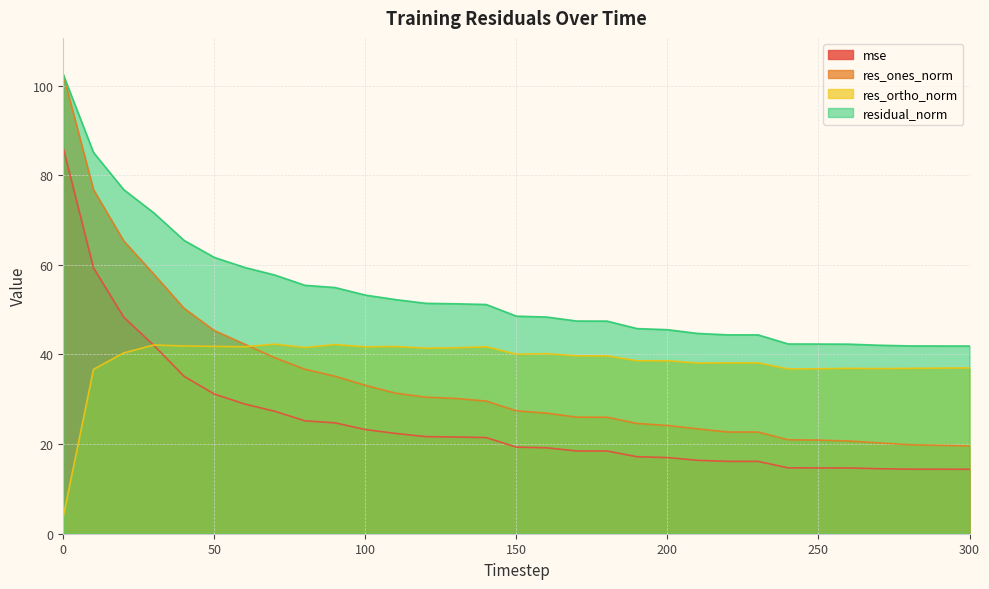

At how many categories does at least one series exceed 63?

5